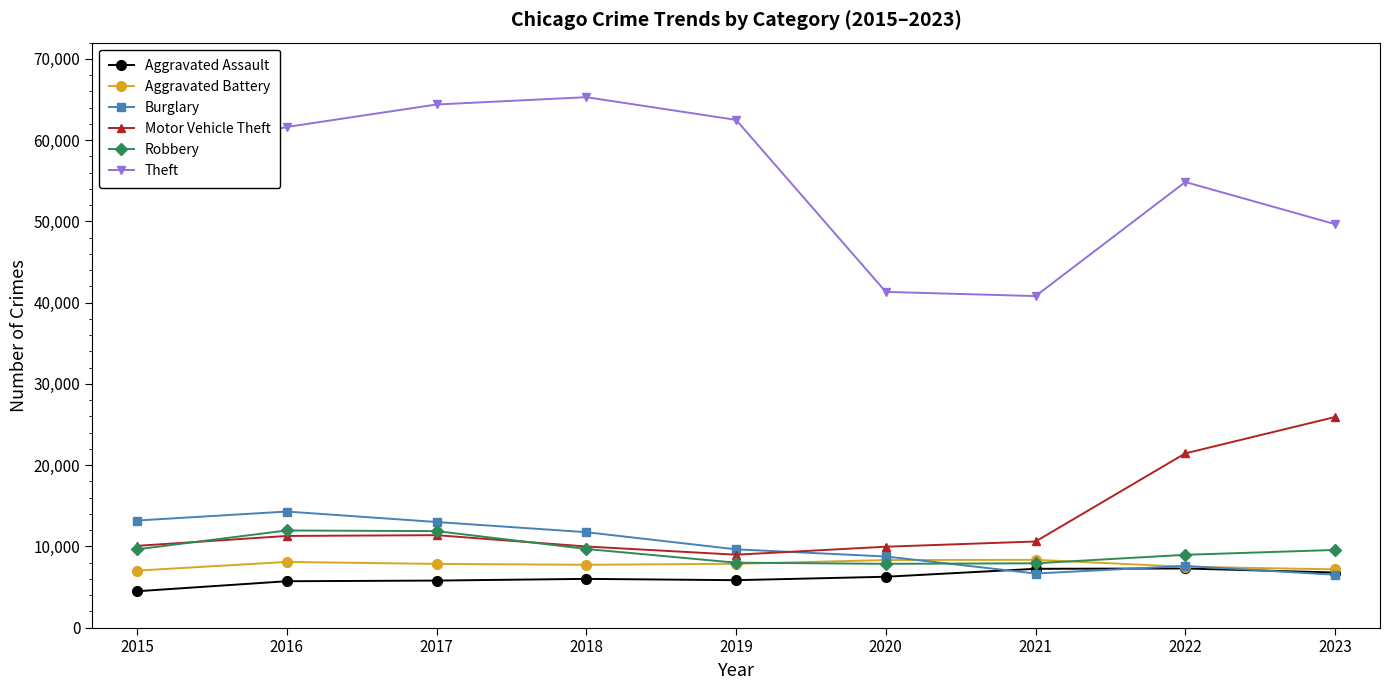

Which label corresponds to the smallest value in the chart?

2015